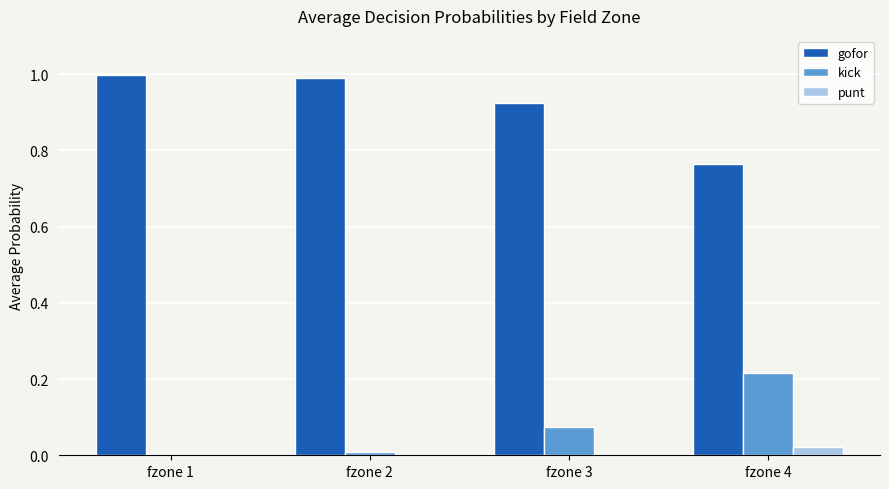

Is it true that kick equals 0.3 at fzone 4?

False